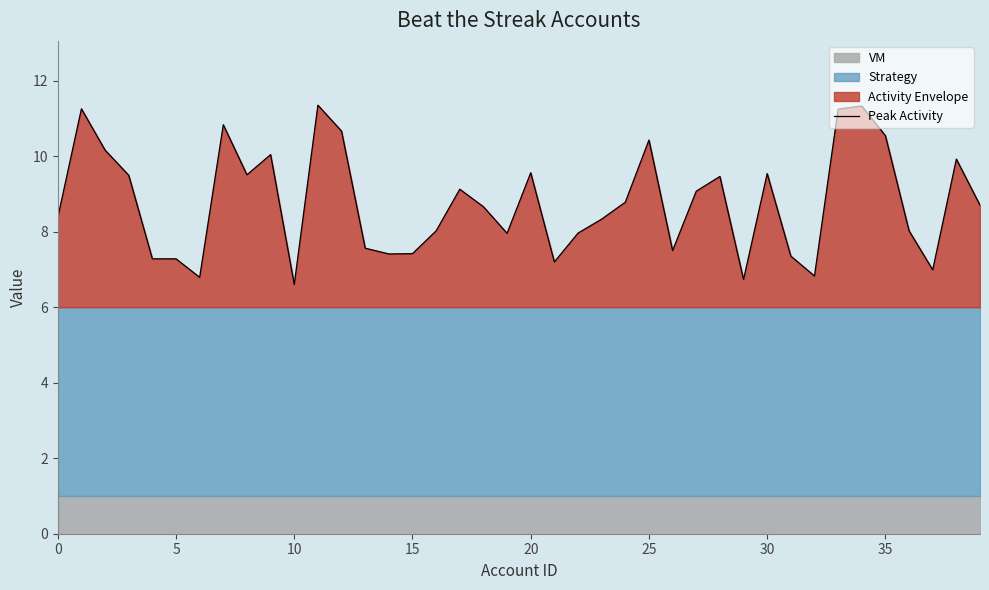

Is it true that the value at 21 is 7.2?

True